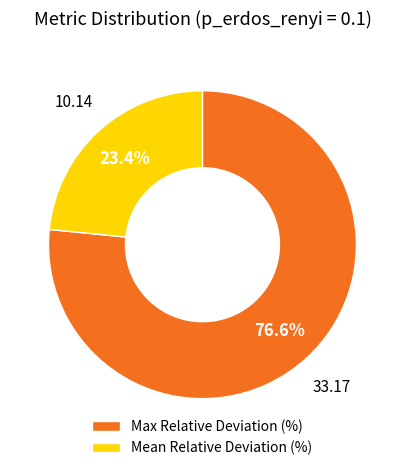

Rank the categories by value from lowest to highest.

Mean Relative Deviation (%), Max Relative Deviation (%)